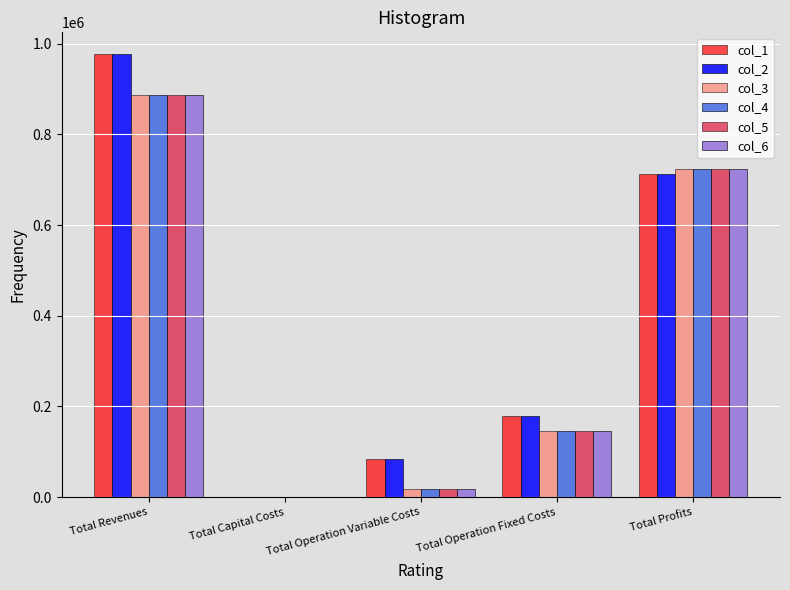

Where is col_1 nearest to the value 488008?

Total Profits